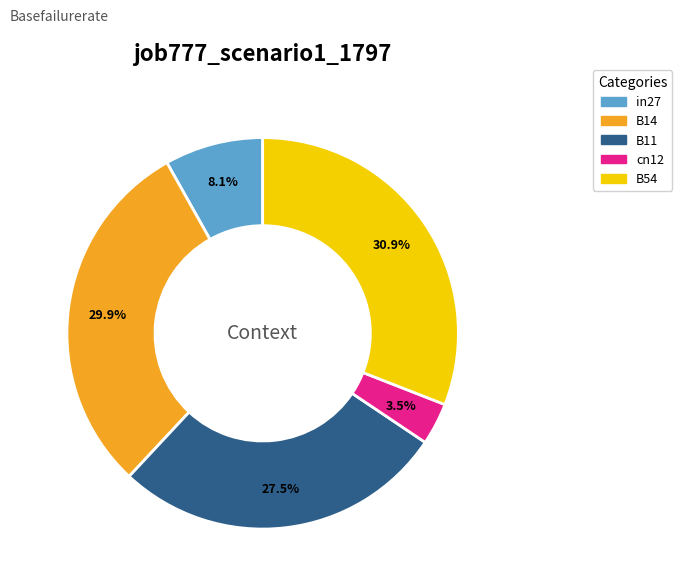

To the nearest percent, what is the difference between the largest and smallest slice percentages?

27%